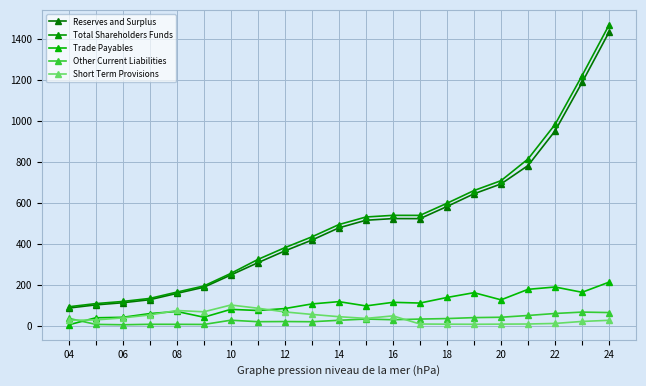

Which series has the largest range (max minus min)?

Total Shareholders Funds